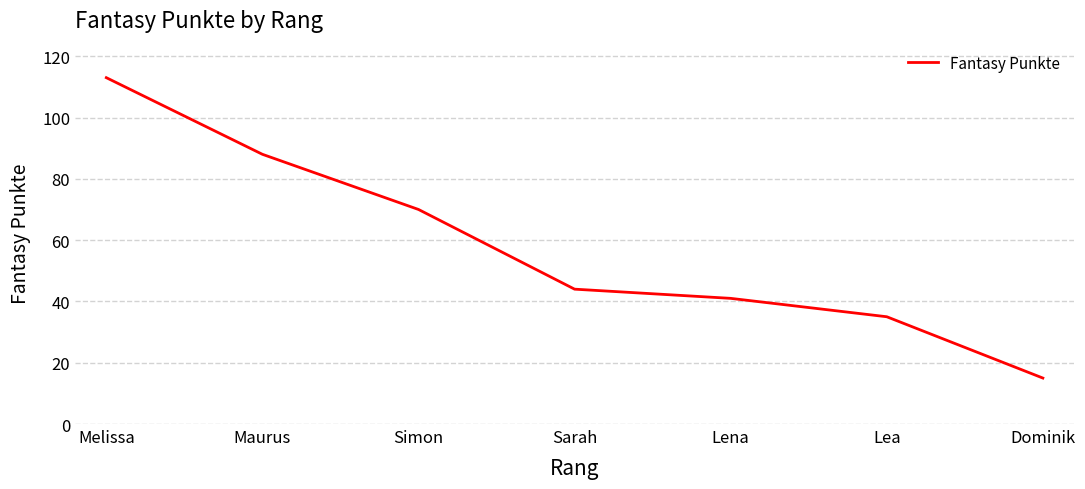

Between Dominik and Melissa, which is larger?

Melissa